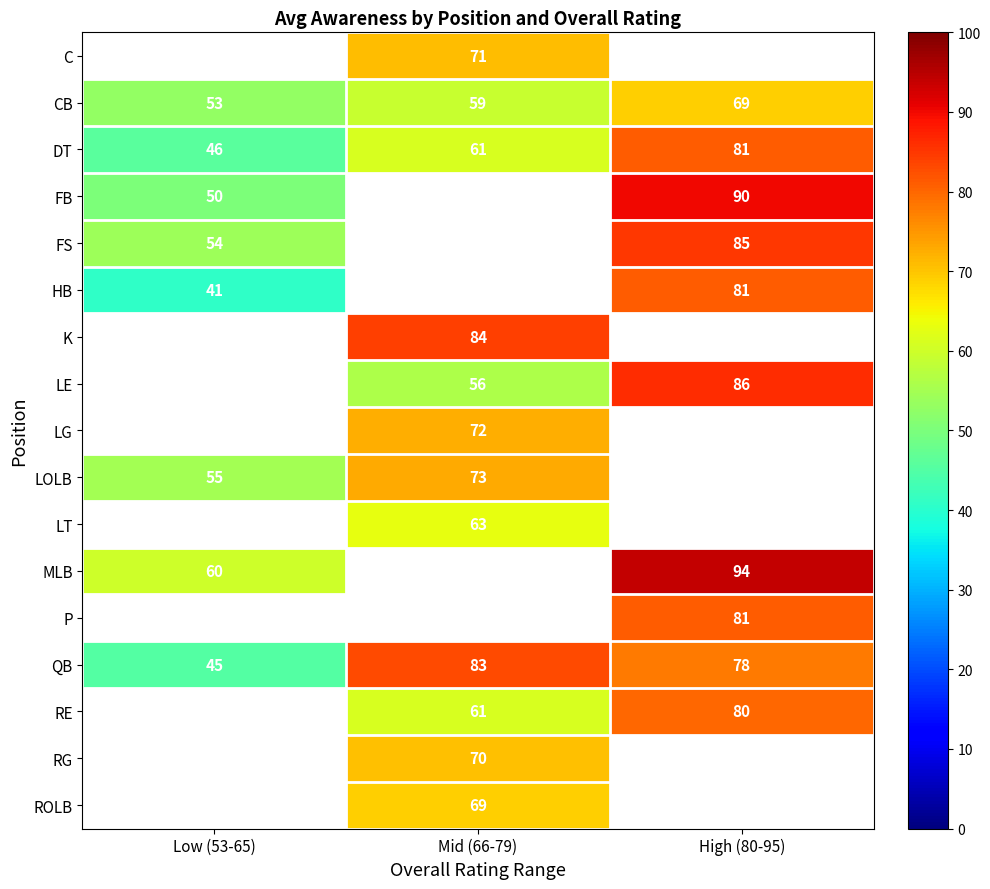

Is it true that FB equals 71 at Low (53-65)?

False